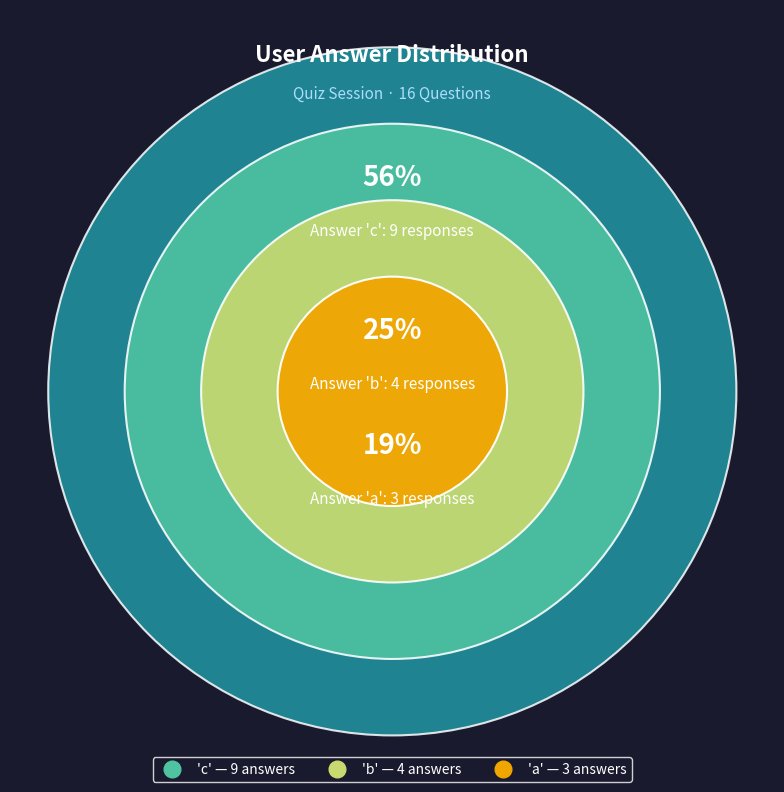

Which slice is the smallest?

a